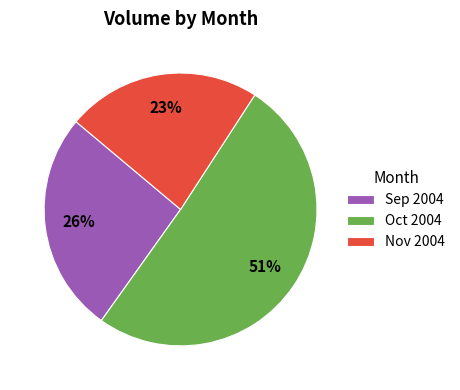

How many segments does this pie chart have?

3